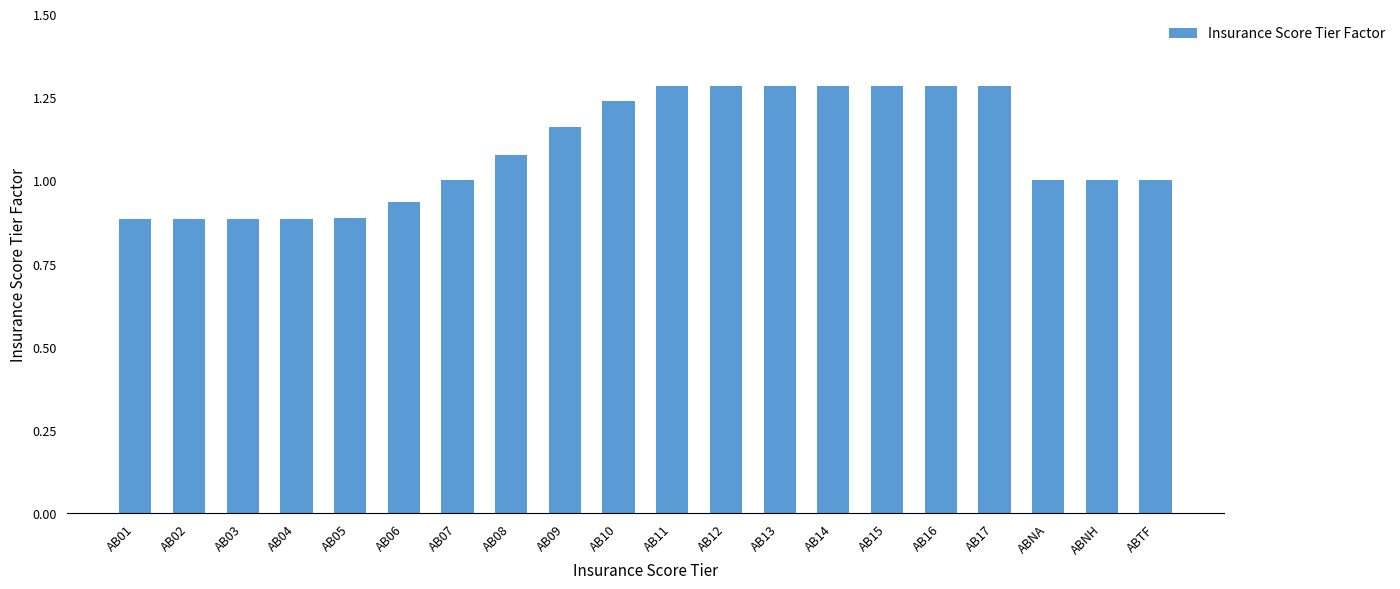

What is the sum of all values?

21.8